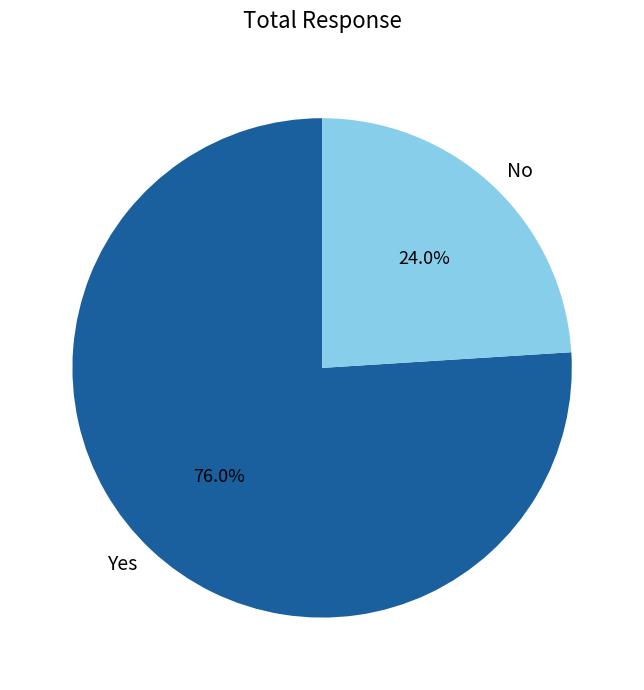

Is it true that Yes is 88% of the pie?

False